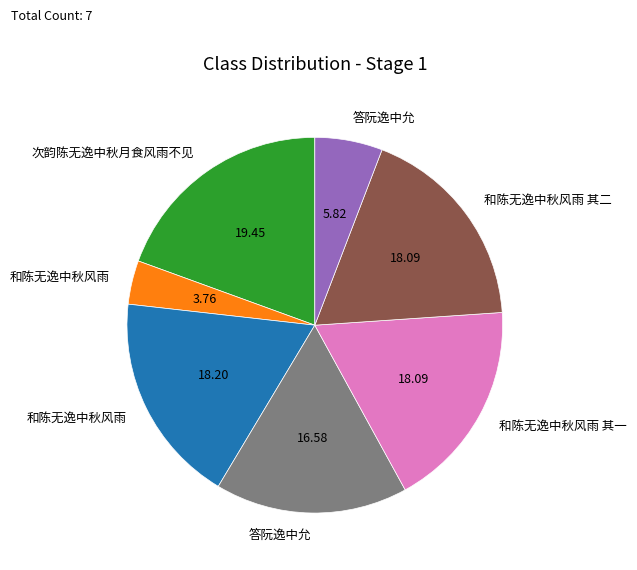

Is there a majority slice in this chart?

No